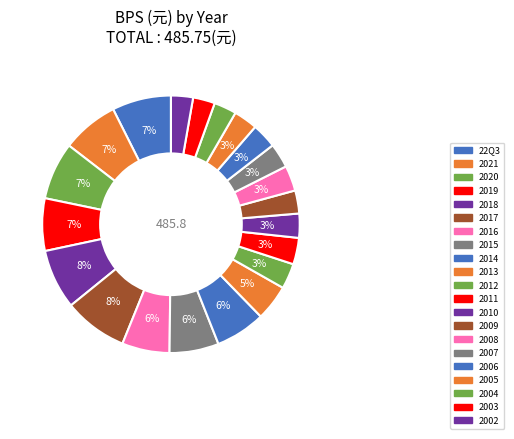

Count the number of slices in the pie.

21